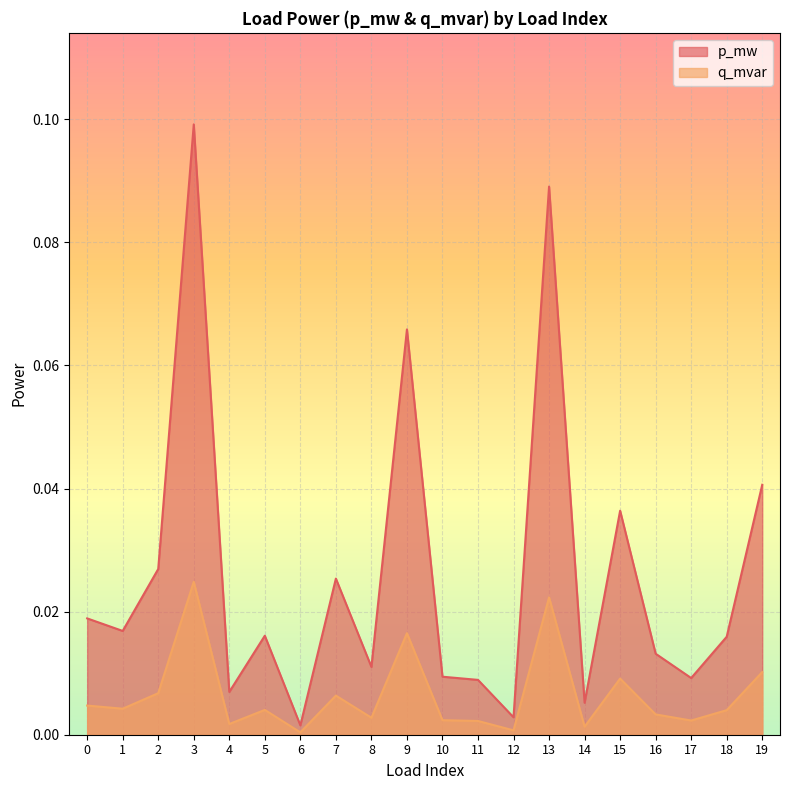

True or false: q_mvar has more than 0 interior local peaks.

True